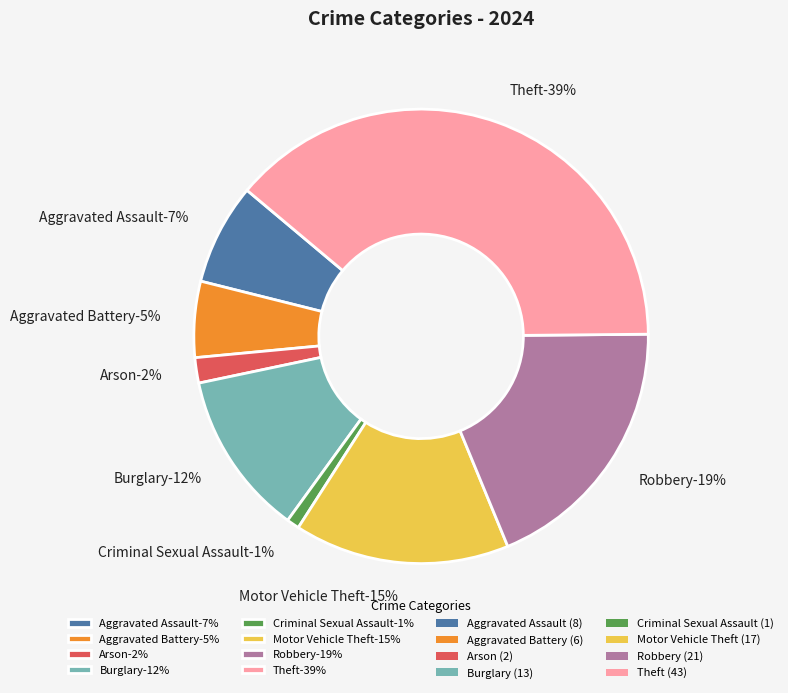

To the nearest percent, what is the difference between the largest and smallest slice percentages?

38%